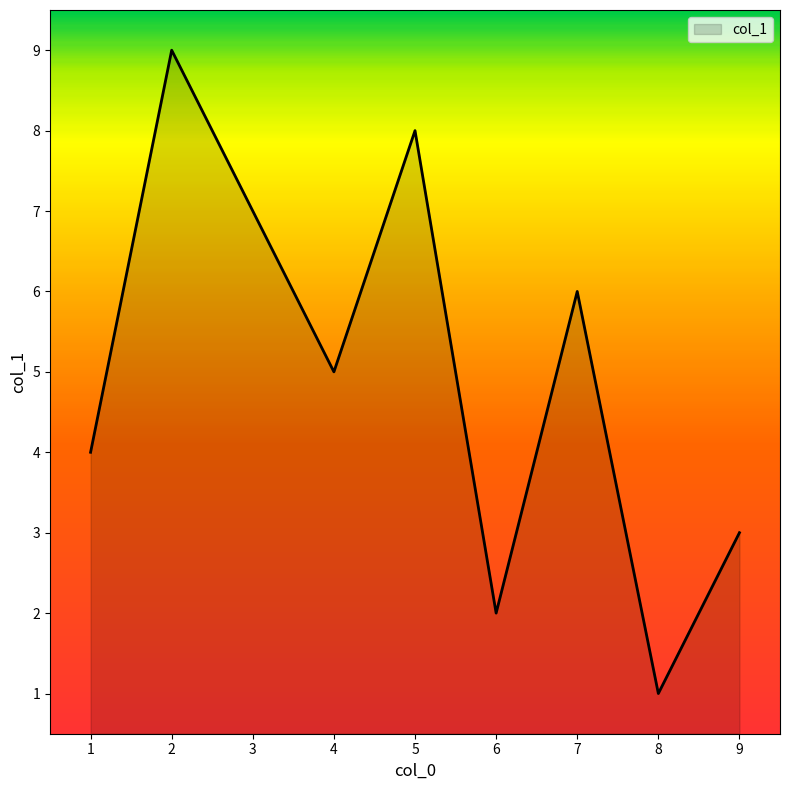

Rank the categories by value from highest to lowest.

2, 5, 3, 7, 4, 1, 9, 6, 8